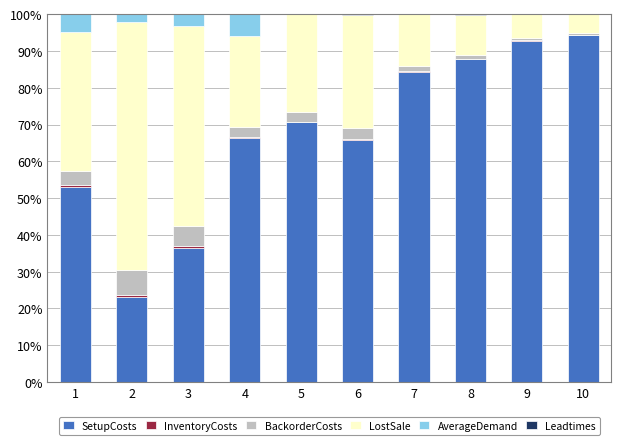

Count the number of data series in this chart.

6